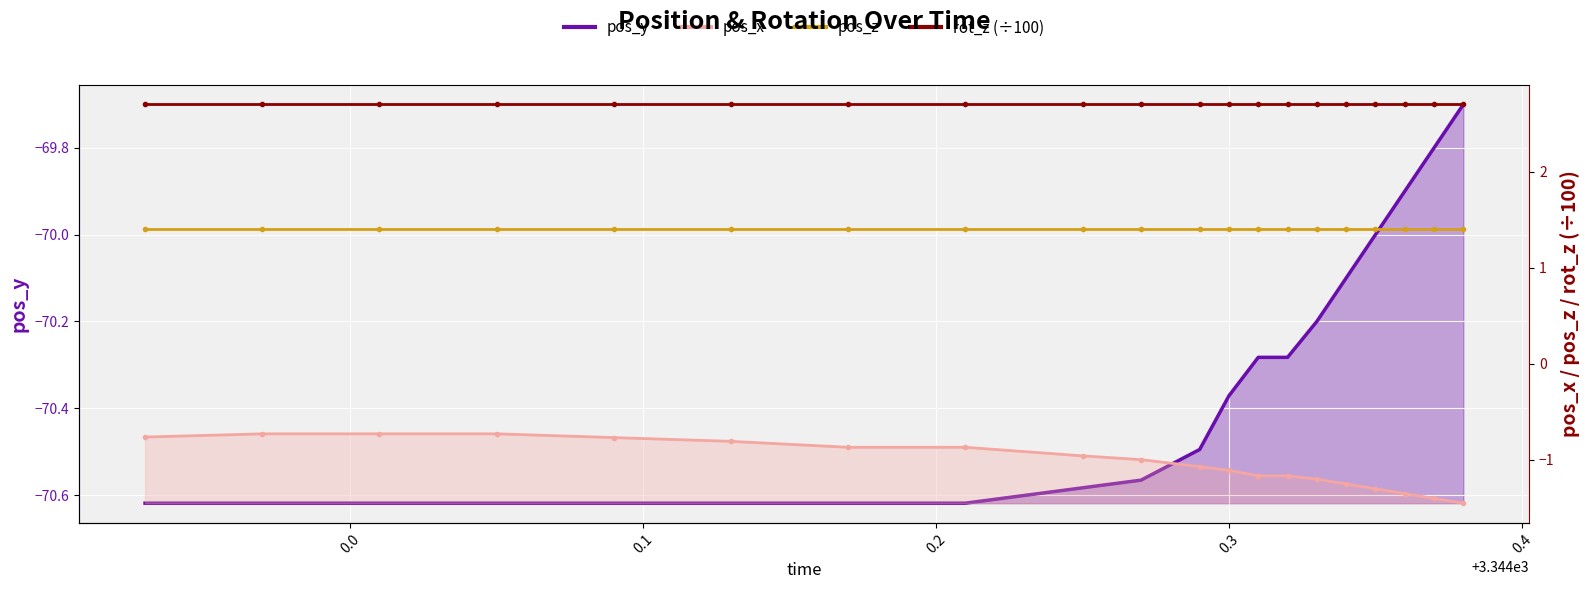

At which category does the chart reach its minimum across all series?

3343.93